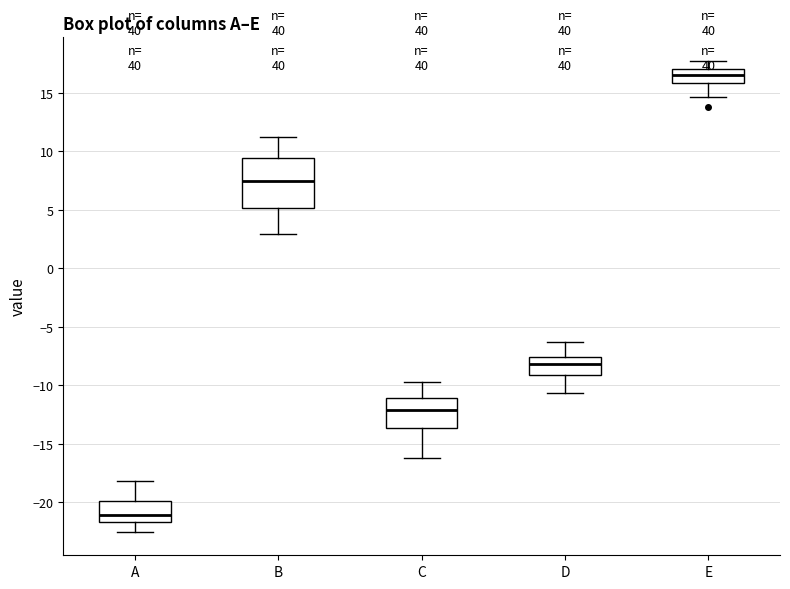

Where does the lower whisker of the box for C end on the y-axis? The values are not printed on the chart, so give them approximately, as read against the axis.

-16.5